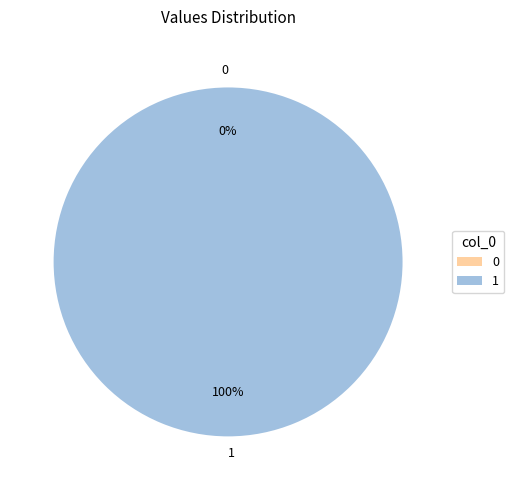

To the nearest percent, what is the difference between the 1 and 0 slice percentages?

100%